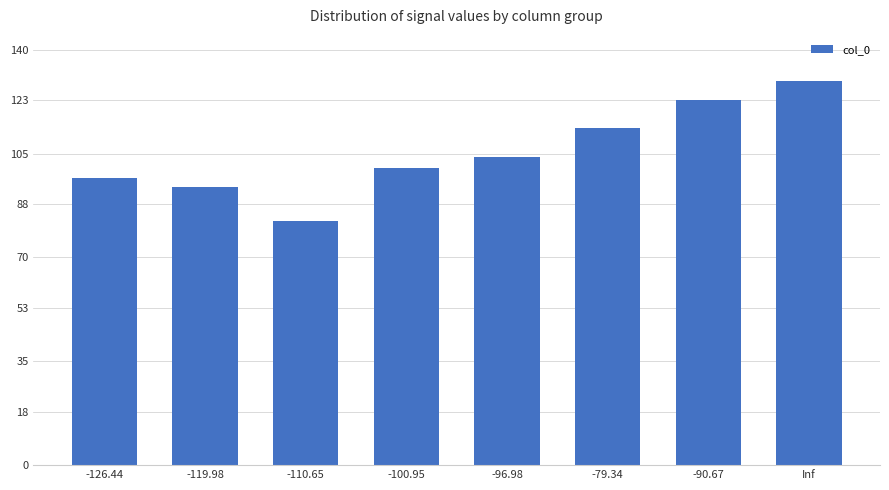

How many bars are there in total?

8